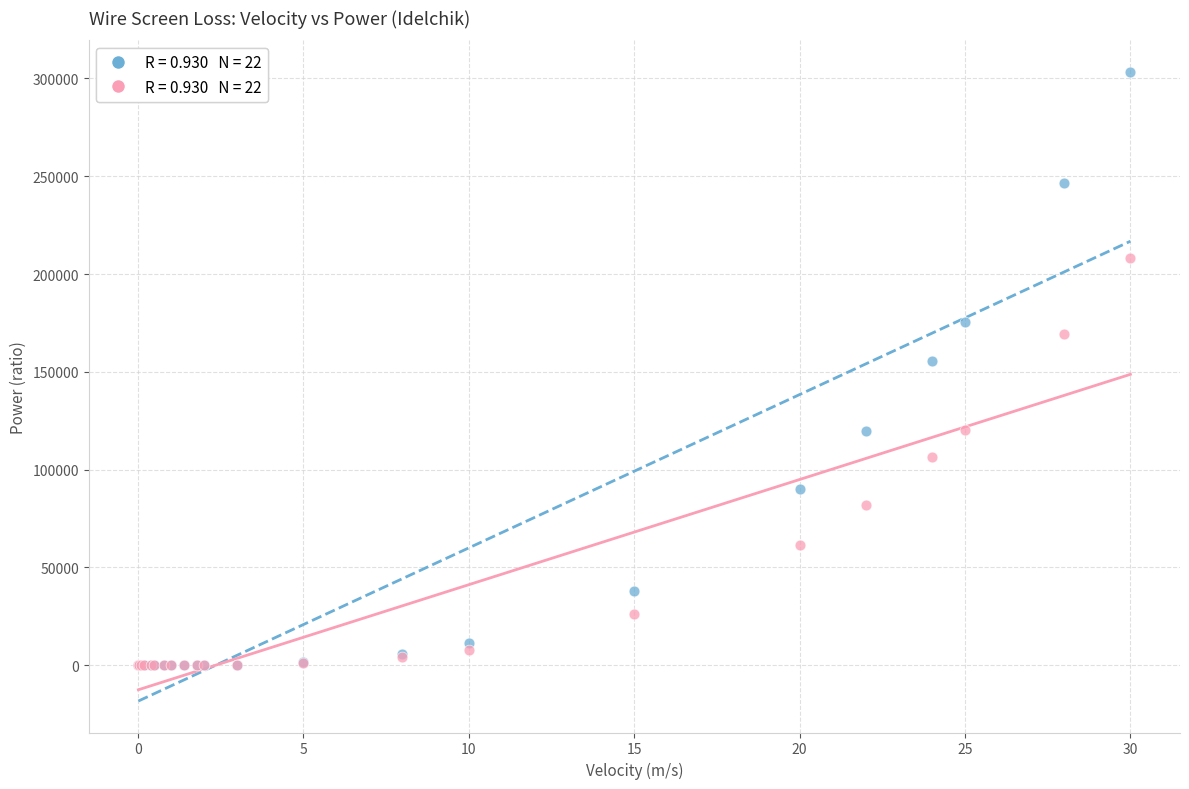

Across all series, what Y value is closest to 151708?

155349.0